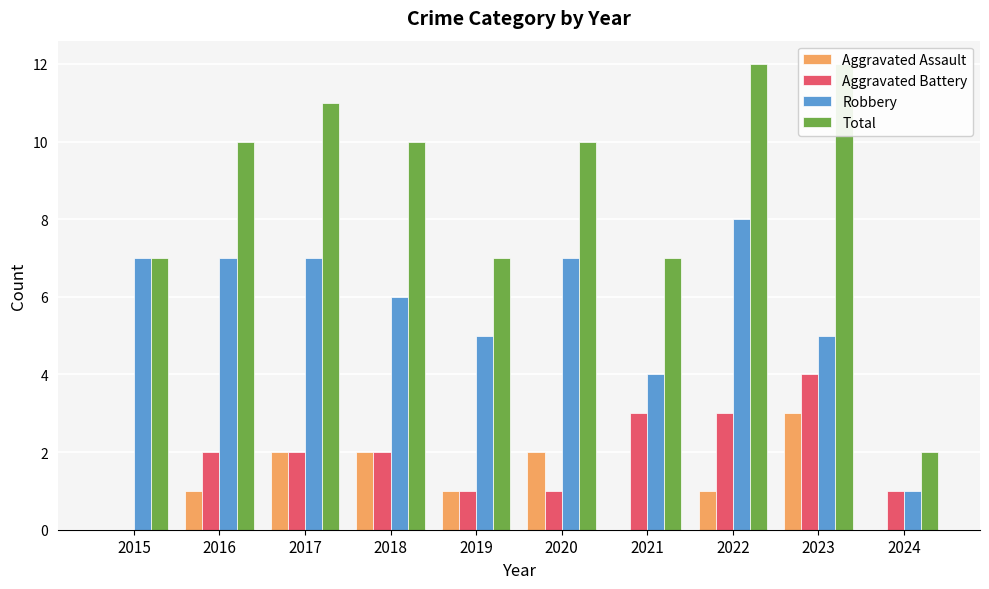

Is the value of Aggravated Assault at 2022 greater than the value of Total at 2020?

No